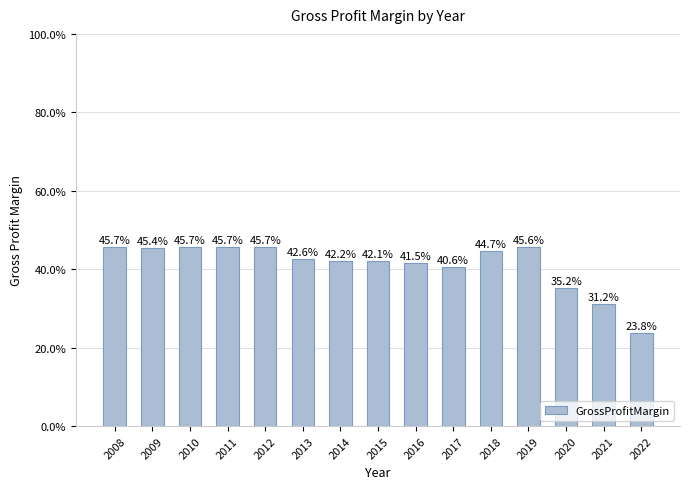

How many bars are there in total?

15